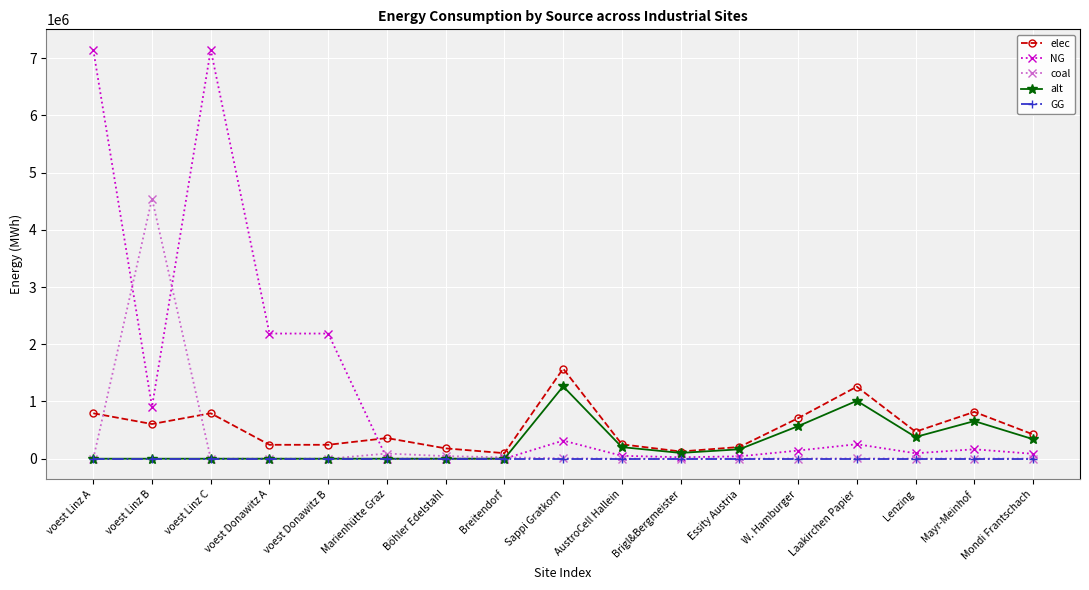

What is the label of the 8th point from the left?

Breitendorf